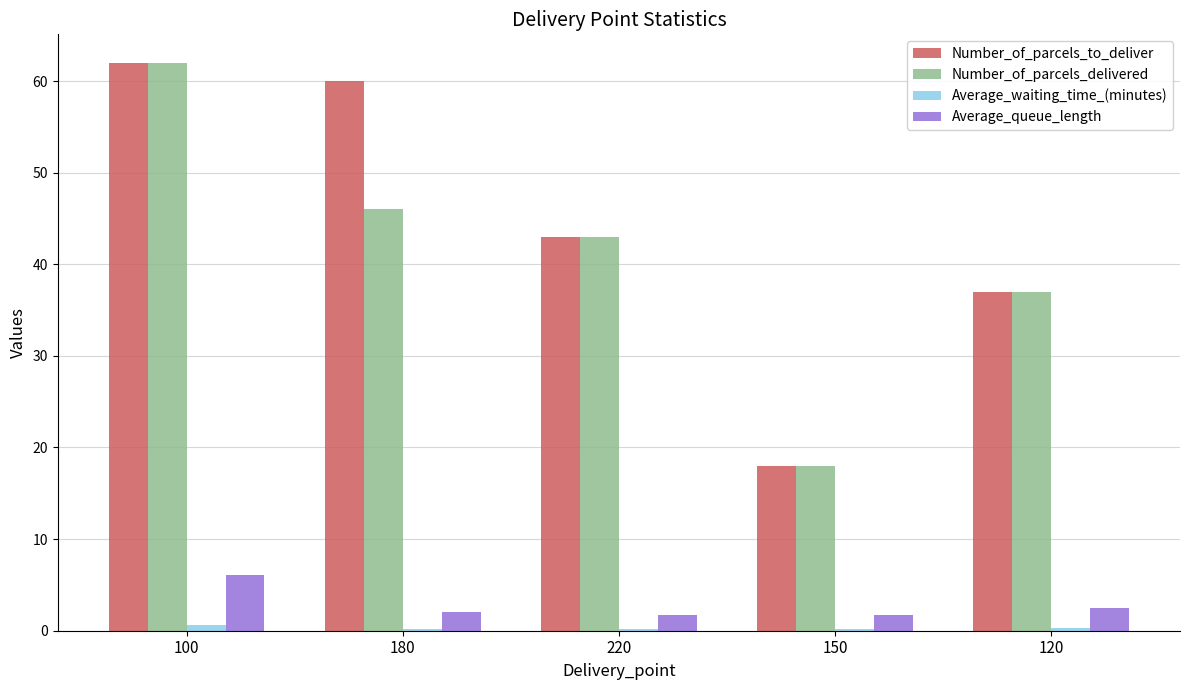

What is the sum of all Number_of_parcels_to_deliver values?

220.0